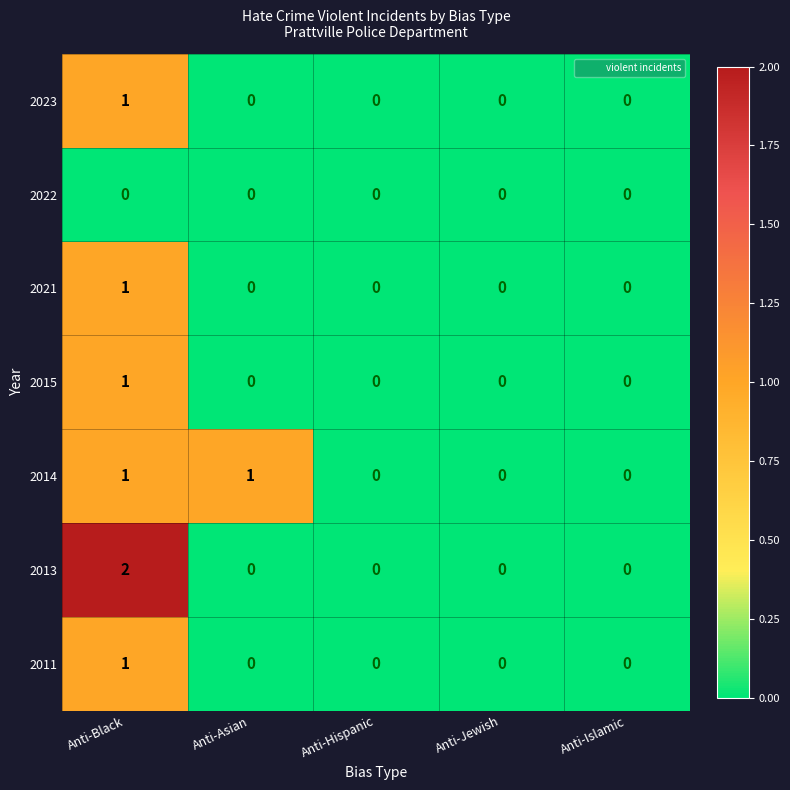

At which category is the sum across all series the highest?

Anti-Black